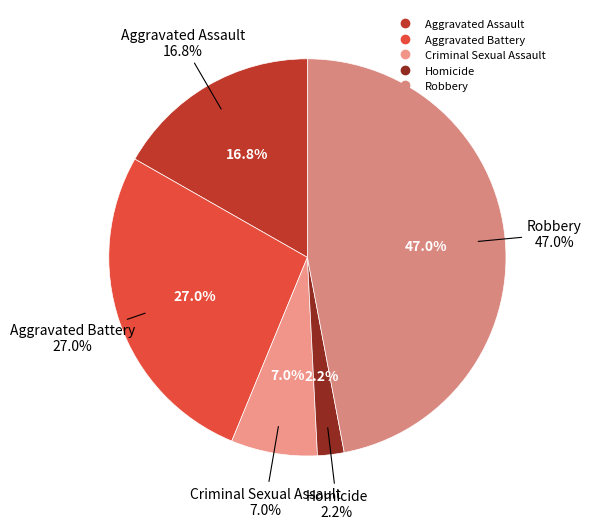

Which slice is the largest?

Robbery